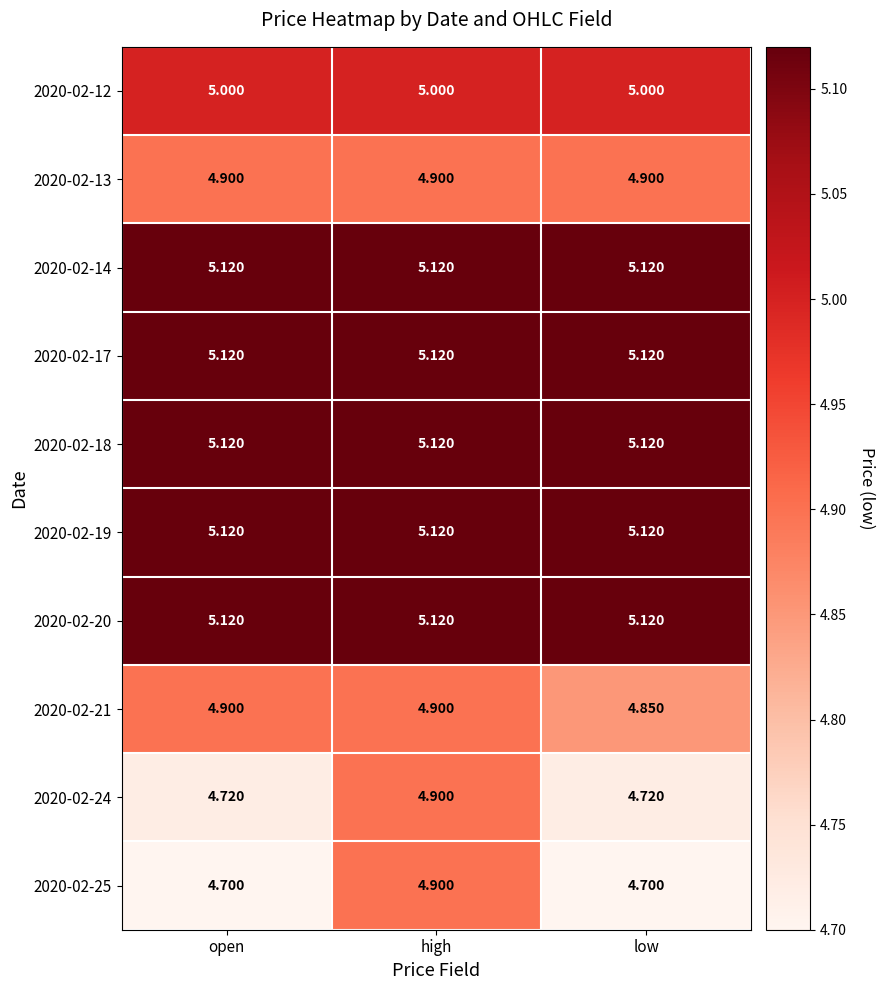

Is the value of 2020-02-25 at open greater than the value of 2020-02-12 at high?

No